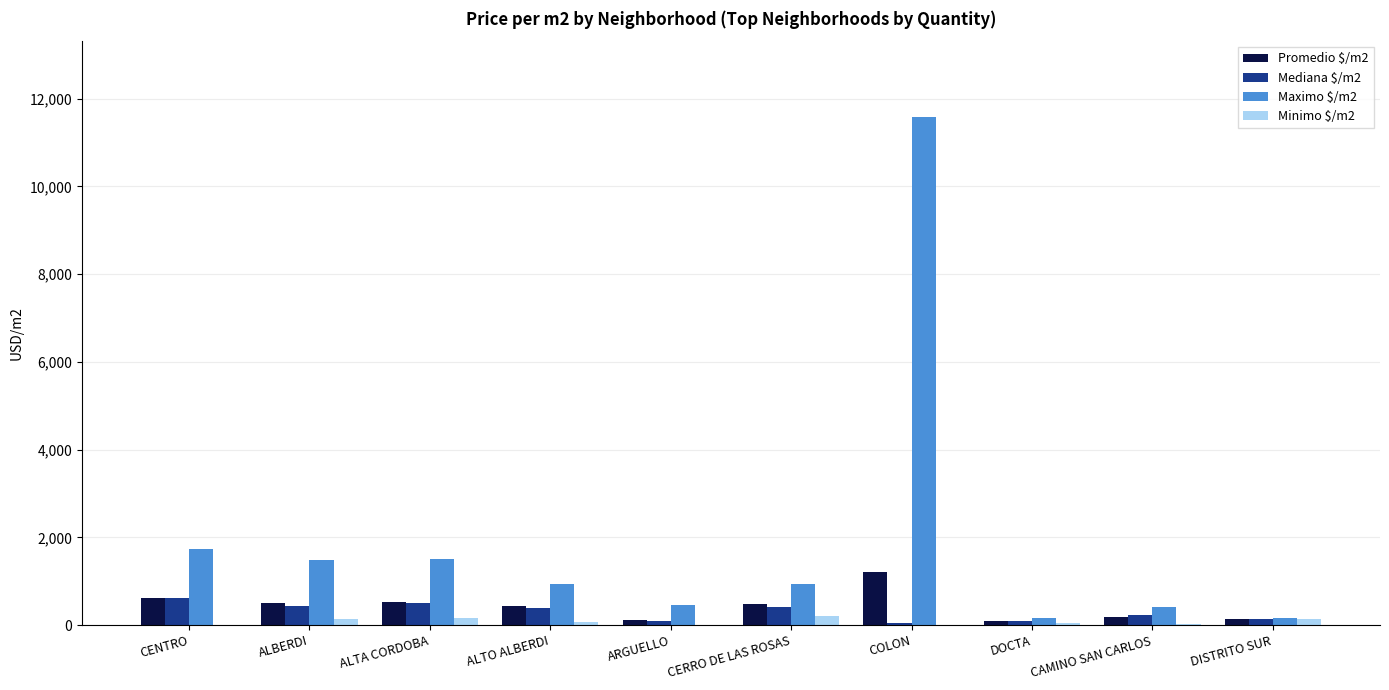

True or false: Mediana $/m2 has a value of 409.8 at CERRO DE LAS ROSAS.

True